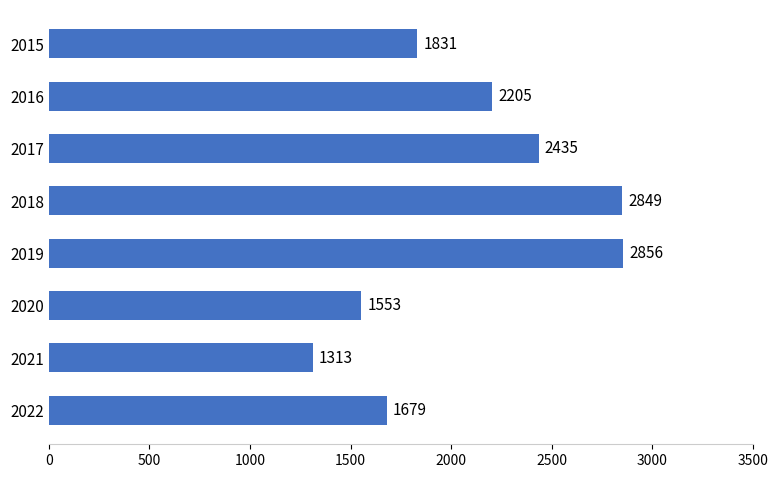

List the labels in order of value, smallest first.

2021, 2020, 2022, 2015, 2016, 2017, 2018, 2019